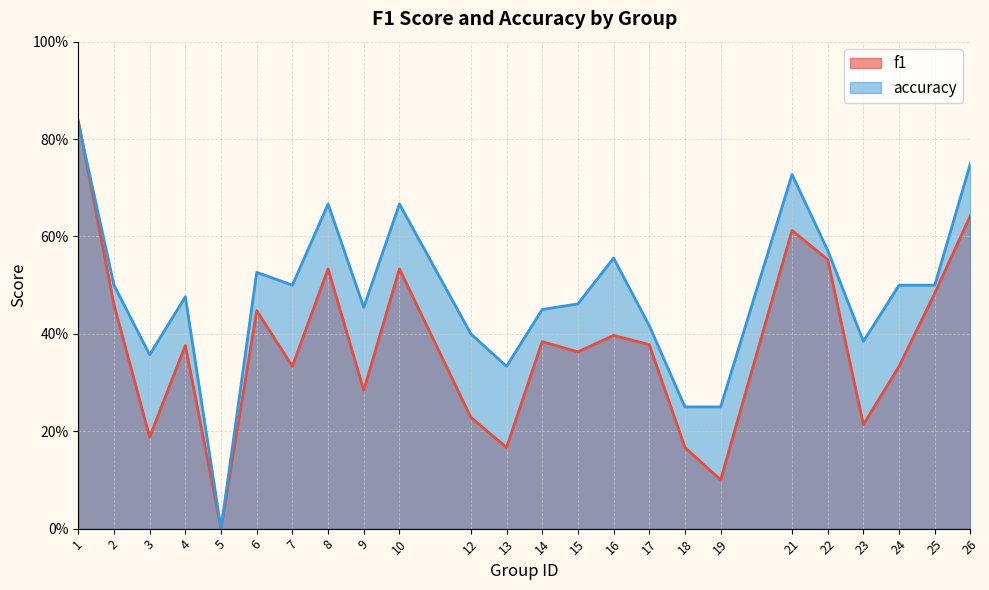

List the series in order of their overall mean, highest first.

accuracy, f1